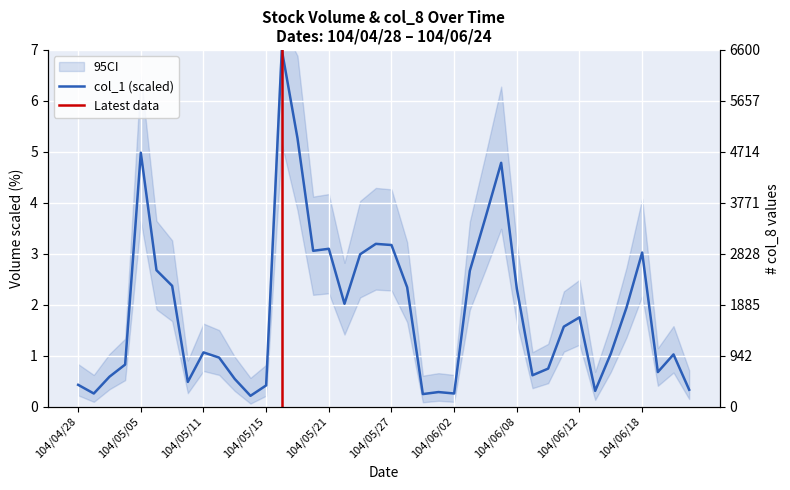

What position from the right is 104/05/20?

25